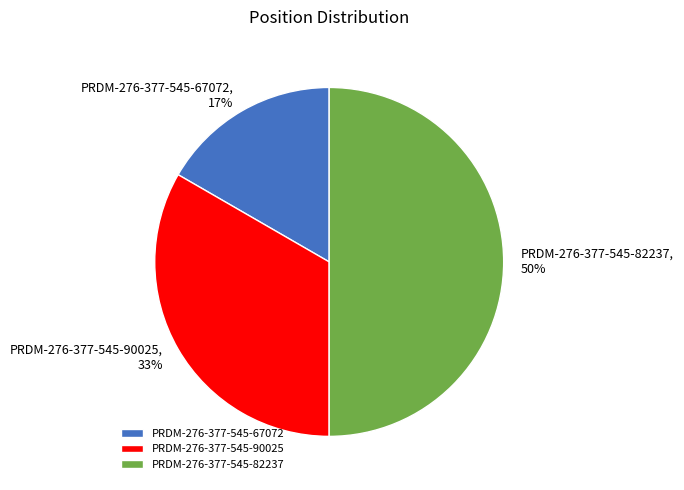

Do PRDM-276-377-545-67072 and PRDM-276-377-545-82237 together represent more than half of the pie?

Yes